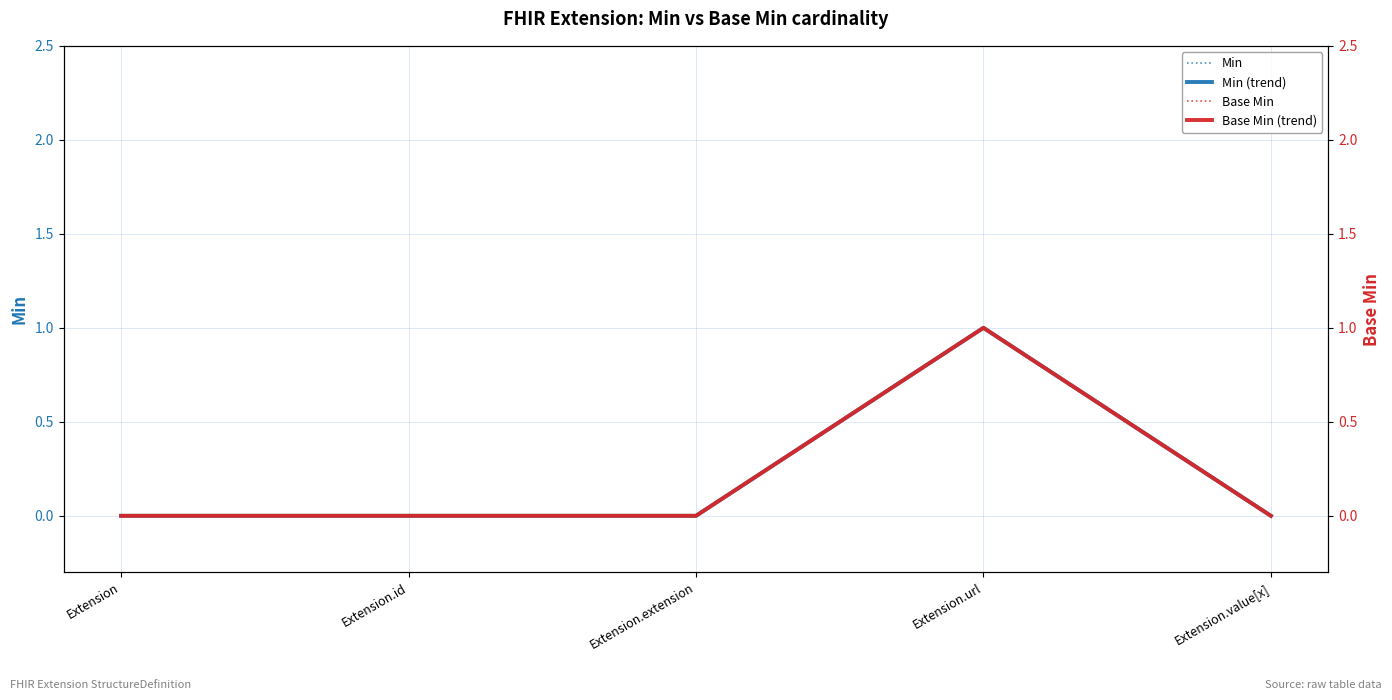

Count the Min values in the range 0 to 1.

5